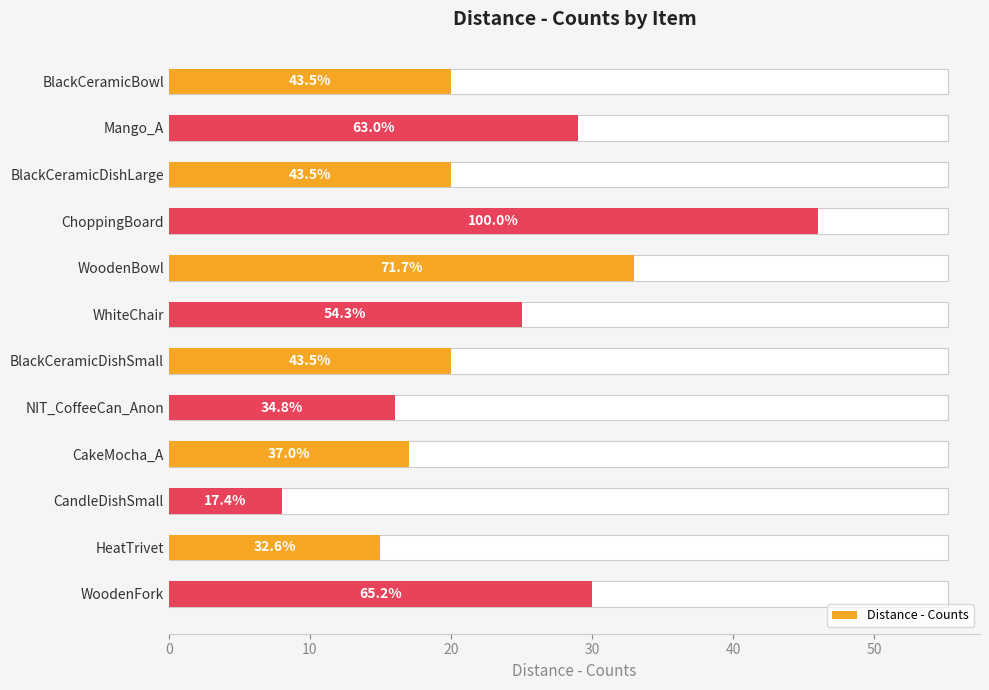

What is the change in value from Mango_A to WoodenBowl?

+4